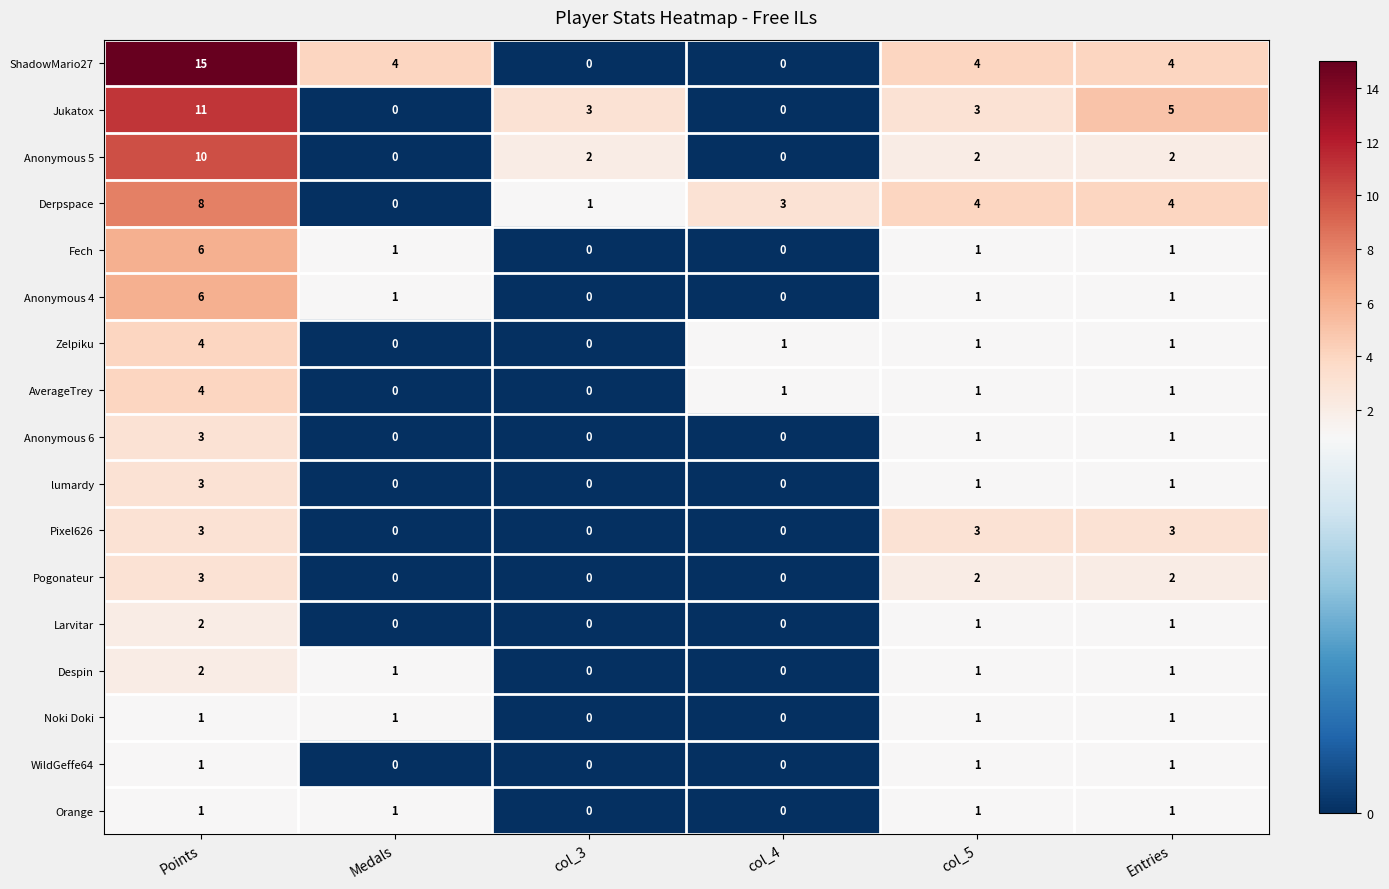

What is the sum of all Larvitar values?

4